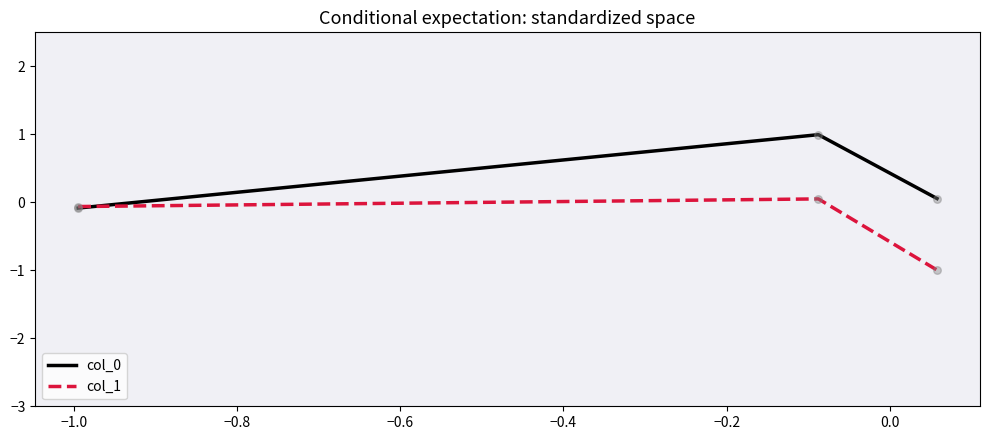

What is the highest value of the col_0 series?

1.0